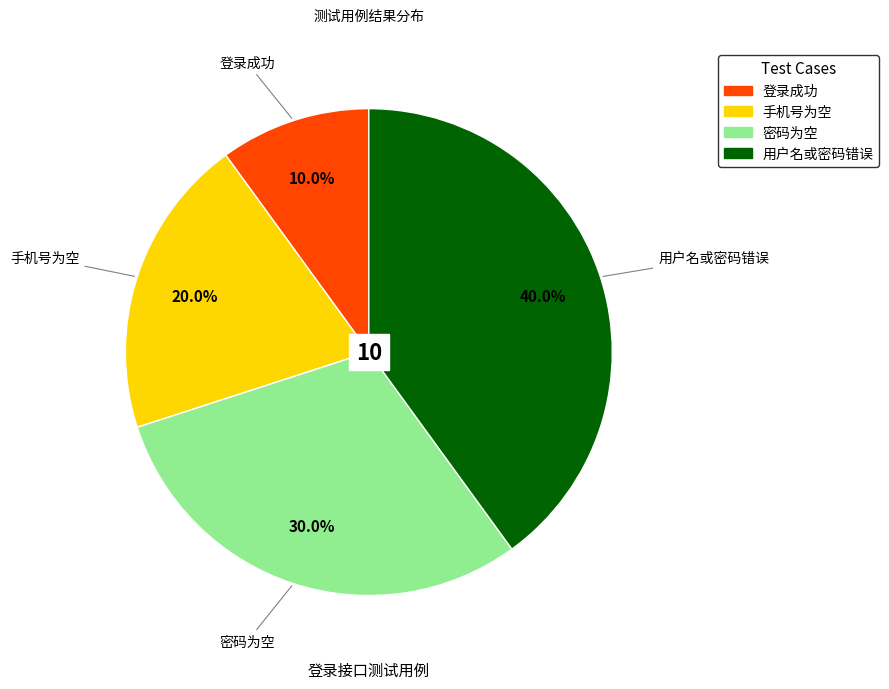

How many slices are in this pie chart?

4